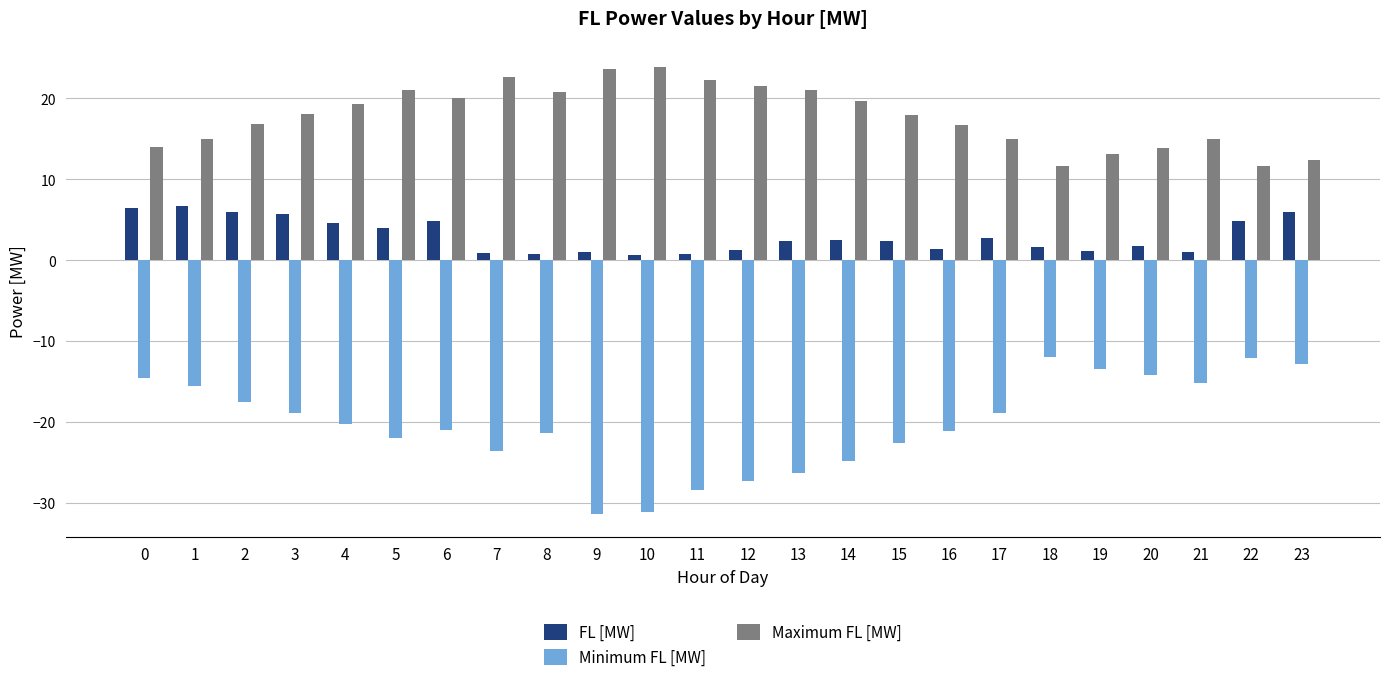

The value of Minimum FL [MW] at 2 is -17.5. True or false?

True